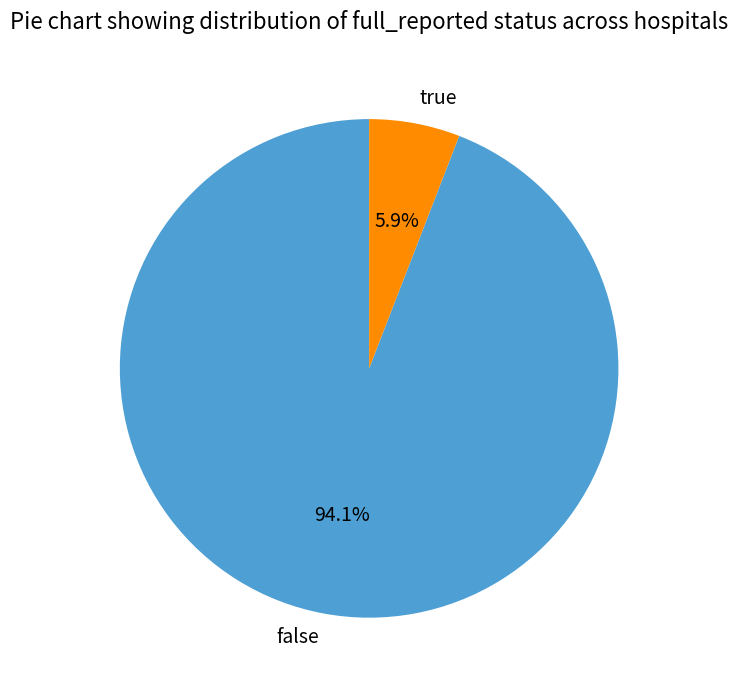

What is the total percentage of true and false?

100.0%